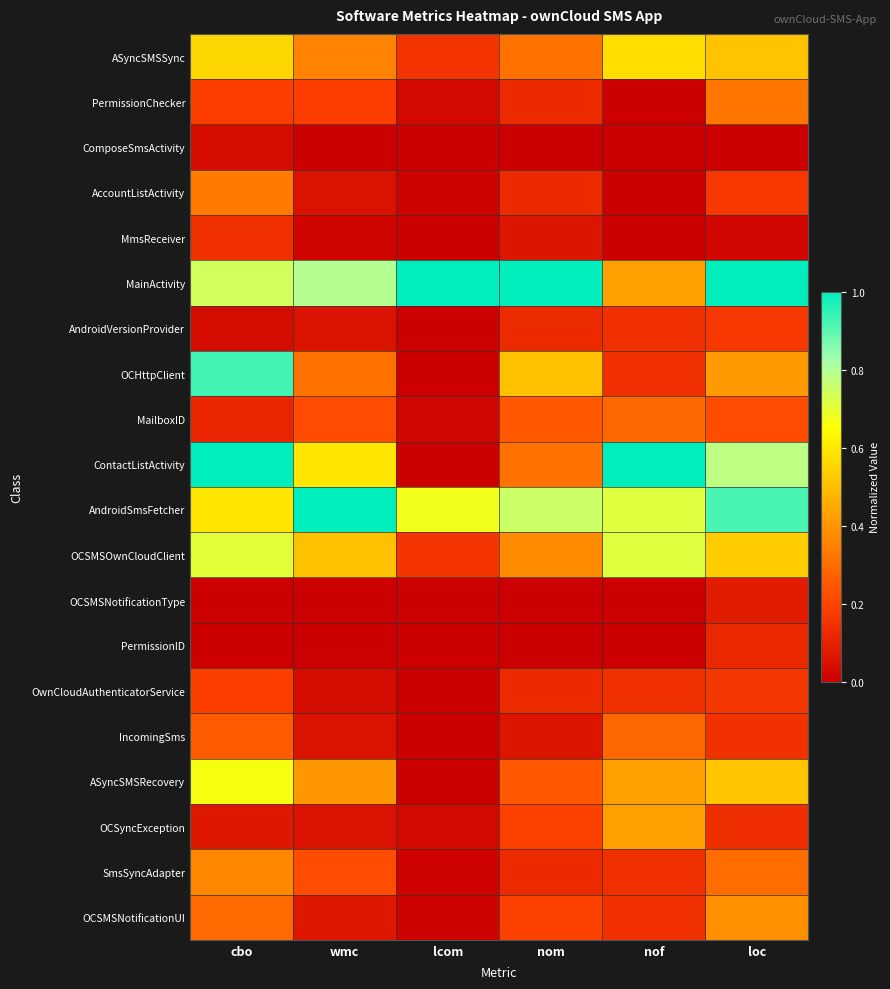

Reading left to right, transcribe all the data shown in this chart.

ASyncSMSSync: cbo=0.6	wmc=0.4	lcom=0.2	nom=0.3	nof=0.6	loc=0.5
PermissionChecker: cbo=0.2	wmc=0.2	lcom=0.0	nom=0.1	nof=0.0	loc=0.3
ComposeSmsActivity: cbo=0.0	wmc=0.0	lcom=0.0	nom=0.0	nof=0.0	loc=0.0
AccountListActivity: cbo=0.3	wmc=0.1	lcom=0.0	nom=0.1	nof=0.0	loc=0.2
MmsReceiver: cbo=0.1	wmc=0.0	lcom=0.0	nom=0.1	nof=0.0	loc=0.0
MainActivity: cbo=0.7	wmc=0.8	lcom=1.0	nom=1.0	nof=0.4	loc=1.0
AndroidVersionProvider: cbo=0.0	wmc=0.1	lcom=0.0	nom=0.1	nof=0.1	loc=0.2
OCHttpClient: cbo=0.9	wmc=0.3	lcom=0.0	nom=0.5	nof=0.1	loc=0.4
MailboxID: cbo=0.1	wmc=0.2	lcom=0.0	nom=0.2	nof=0.3	loc=0.2
ContactListActivity: cbo=1.0	wmc=0.6	lcom=0.0	nom=0.3	nof=1.0	loc=0.8
AndroidSmsFetcher: cbo=0.6	wmc=1.0	lcom=0.7	nom=0.8	nof=0.7	loc=0.9
OCSMSOwnCloudClient: cbo=0.7	wmc=0.5	lcom=0.2	nom=0.4	nof=0.7	loc=0.5
OCSMSNotificationType: cbo=0.0	wmc=0.0	lcom=0.0	nom=0.0	nof=0.0	loc=0.1
PermissionID: cbo=0.0	wmc=0.0	lcom=0.0	nom=0.0	nof=0.0	loc=0.1
OwnCloudAuthenticatorService: cbo=0.2	wmc=0.0	lcom=0.0	nom=0.1	nof=0.1	loc=0.2
IncomingSms: cbo=0.3	wmc=0.1	lcom=0.0	nom=0.1	nof=0.3	loc=0.1
ASyncSMSRecovery: cbo=0.7	wmc=0.4	lcom=0.0	nom=0.2	nof=0.4	loc=0.5
OCSyncException: cbo=0.1	wmc=0.1	lcom=0.0	nom=0.2	nof=0.4	loc=0.1
SmsSyncAdapter: cbo=0.4	wmc=0.2	lcom=0.0	nom=0.1	nof=0.1	loc=0.3
OCSMSNotificationUI: cbo=0.3	wmc=0.1	lcom=0.0	nom=0.2	nof=0.1	loc=0.4